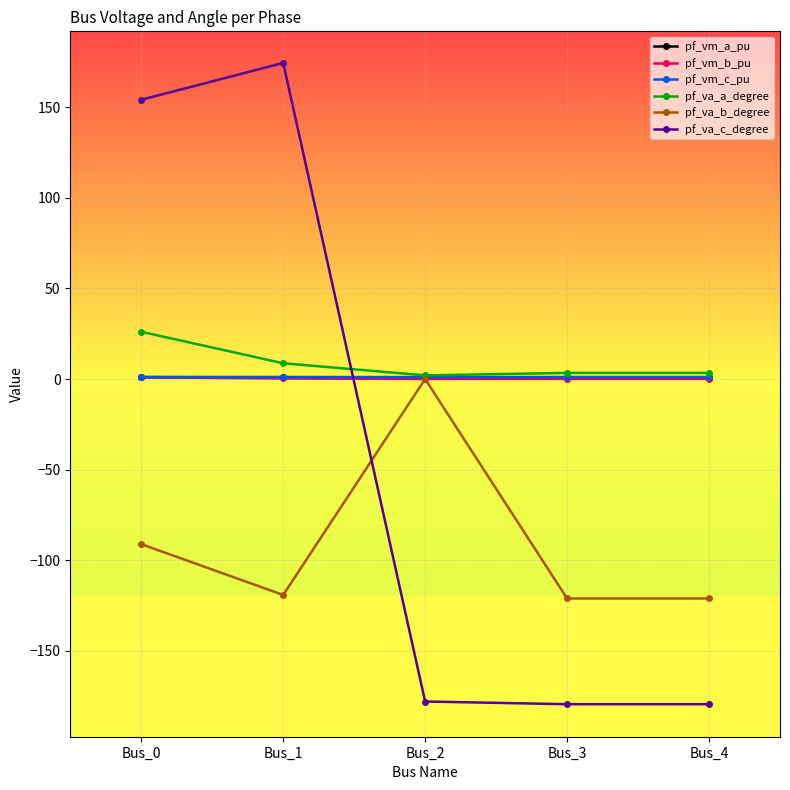

How many values in the pf_va_b_degree series are below -119?

3